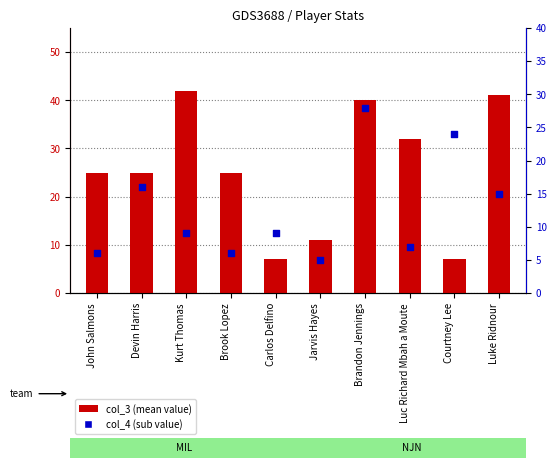

Is the value of col_4 (sub value) at Luc Richard Mbah a Moute greater than the value of col_3 (mean value) at Luke Ridnour?

No